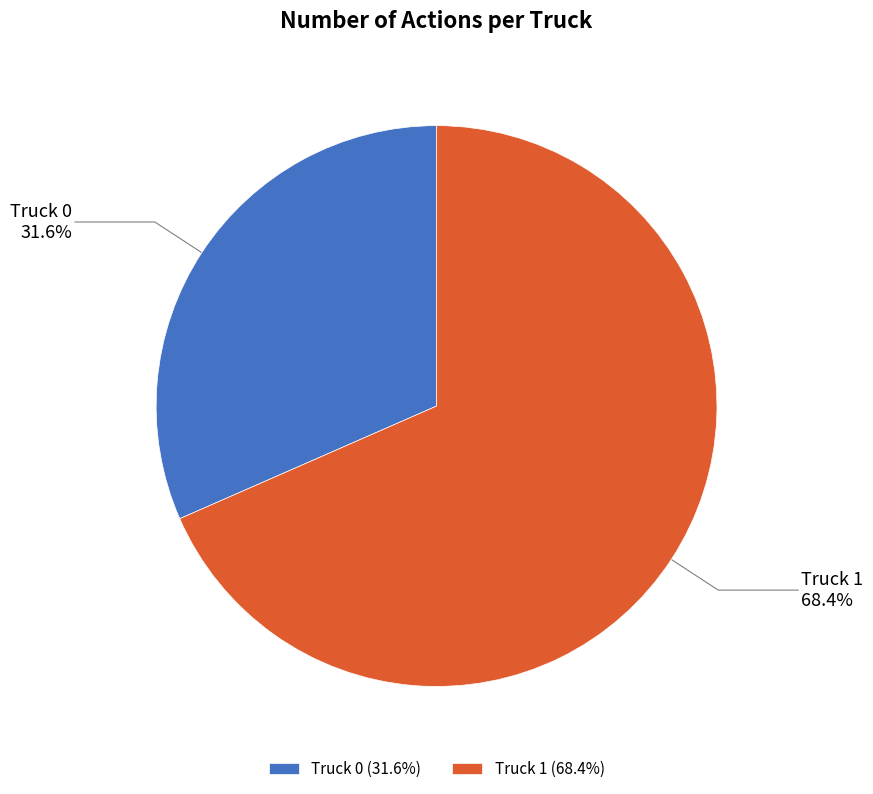

To the nearest percent, what percentage of the pie is Truck 1?

68%